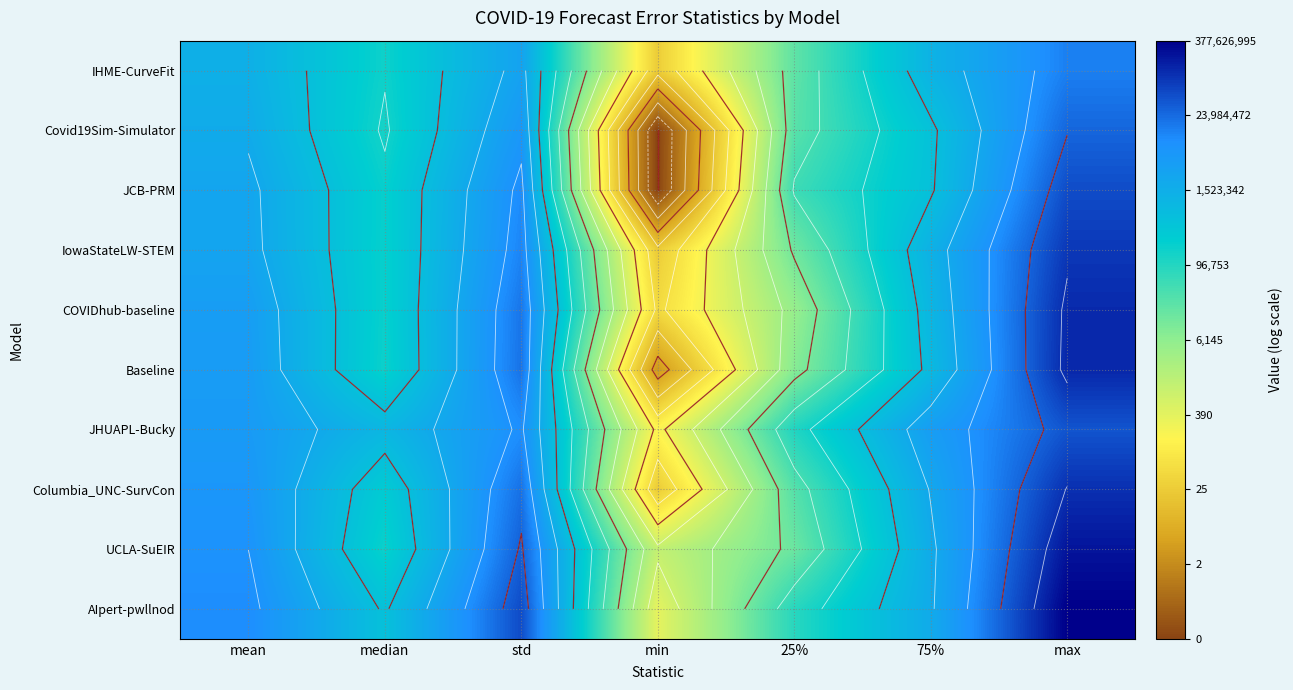

At max, list the series in order from smallest to largest.

IHME-CurveFit, Covid19Sim-Simulator, JHUAPL-Bucky, JCB-PRM, IowaStateLW-STEM, Columbia_UNC-SurvCon, COVIDhub-baseline, Baseline, UCLA-SuEIR, AIpert-pwllnod